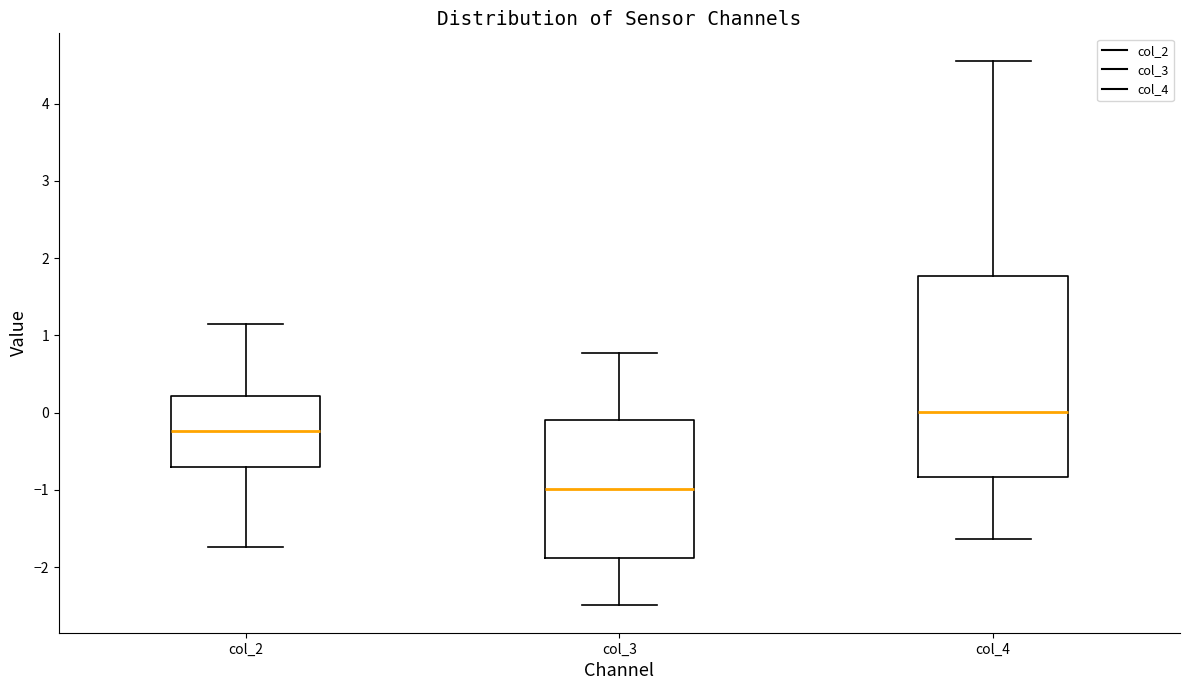

Reading left to right, transcribe this box plot: for each box, give where its median line is, the range the box spans, and where its two whiskers end, as read against the y-axis. The values are not printed on the chart, so give them approximately, as read against the axis.

col_2: median -0.2, box -0.7 to 0.2, whiskers -1.7 to 1.1
col_3: median -1.0, box -1.9 to -0.1, whiskers -2.5 to 0.8
col_4: median 0.0, box -0.8 to 1.8, whiskers -1.6 to 4.6